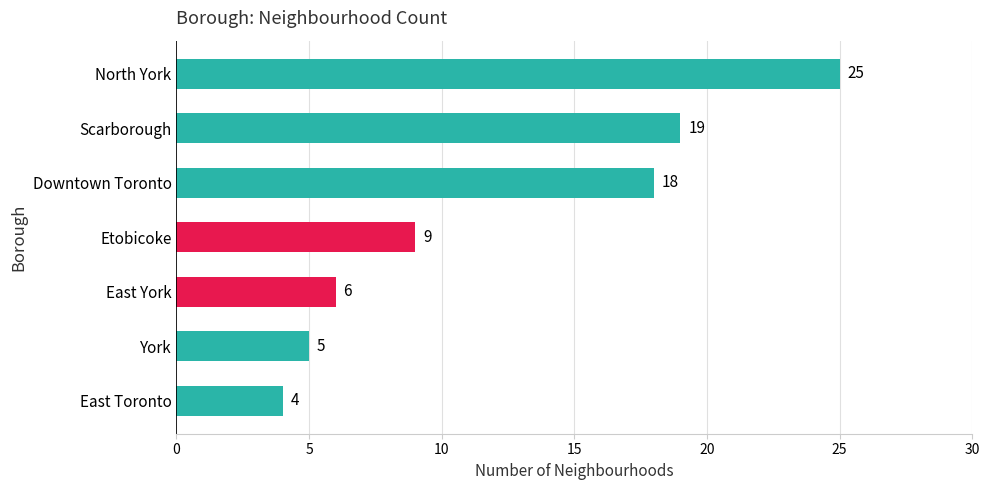

True or false: the data shows 8 at York.

False